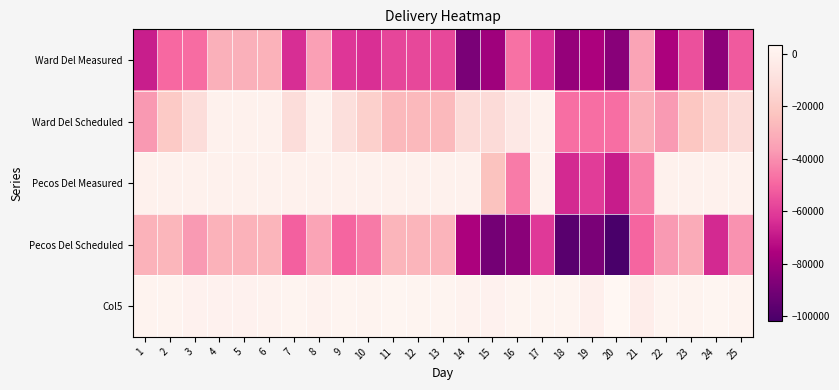

Reading right to left, what are all the values shown in this chart?

Ward Del Measured: 25=-52746	24=-83890	23=-55320	22=-75971	21=-34415	20=-84945	19=-76011	18=-81752	17=-62441	16=-46861	15=-79069	14=-88695	13=-57225	12=-57418	11=-57587	10=-63569	9=-61903	8=-35246	7=-64051	6=-29297	5=-29999	4=-29951	3=-48415	2=-49057	1=-68011
Ward Del Scheduled: 25=-12063	24=-16199	23=-21996	22=-37000	21=-30000	20=-48000	19=-48000	18=-48000	17=0	16=-5000	15=-11998	14=-12000	13=-27000	12=-27000	11=-27000	10=-17500	9=-10000	8=0	7=-11000	6=0	5=0	4=0	3=-11000	2=-20000	1=-37500
Pecos Del Measured: 25=0	24=0	23=0	22=0	21=-43468	20=-68581	19=-60094	18=-65196	17=0	16=-44315	15=-23700	14=0	13=0	12=0	11=0	10=0	9=0	8=0	7=0	6=0	5=0	4=0	3=0	2=0	1=0
Pecos Del Scheduled: 25=-39275	24=-65075	23=-31910	22=-36910	21=-49989	20=-102023	19=-88748	18=-97157	17=-60910	16=-84512	15=-90257	14=-75910	13=-28771	12=-28592	11=-28288	10=-44910	9=-49974	8=-34257	7=-51049	6=-28307	5=-29410	4=-29410	3=-36910	2=-27910	1=-29410
Col5: 25=1408	24=2616	23=1414	22=2061	21=-2106	20=3503	19=-643	18=1791	17=1531	16=1664	15=514	14=785	13=1454	12=1826	11=2299	10=1159	9=1929	8=989	7=2002	6=990	5=589	4=541	3=505	2=1147	1=1191